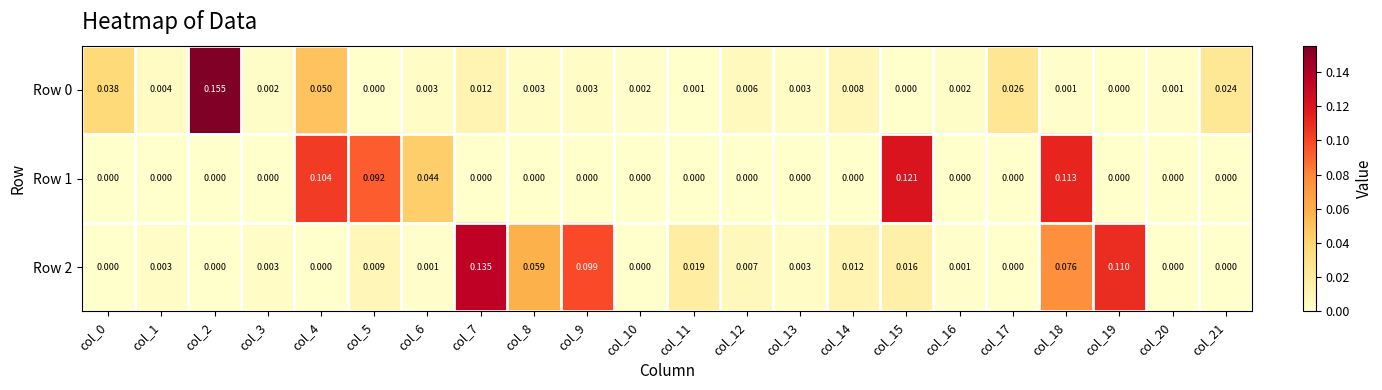

Is the value of Row 0 at col_7 greater than the value of Row 1 at col_18?

No